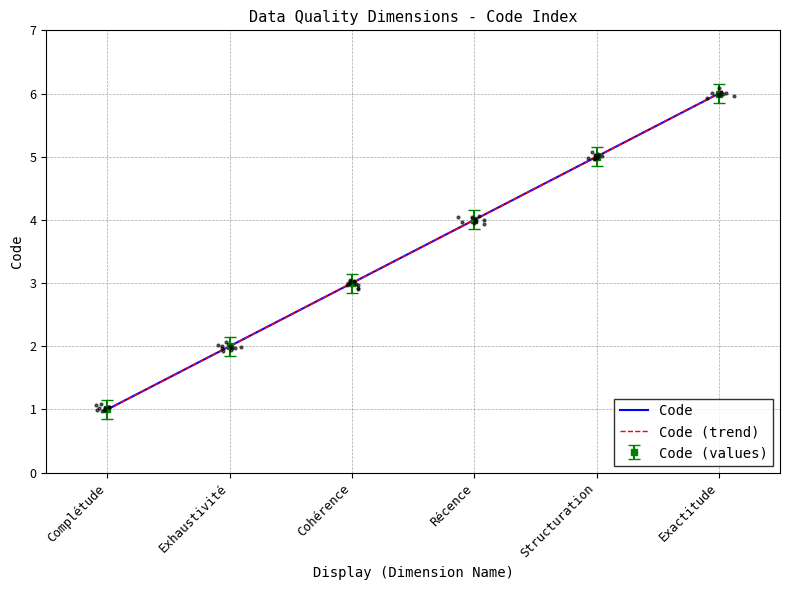

What is the total value across all series at Cohérence?

6